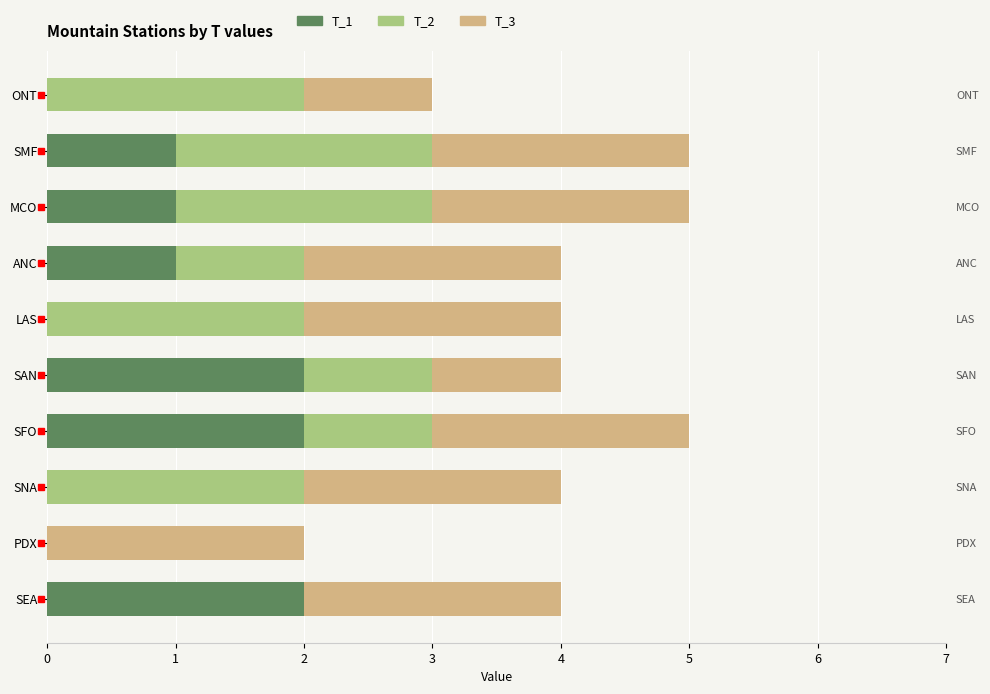

What are all the series names shown in the legend?

T_1, T_2, T_3